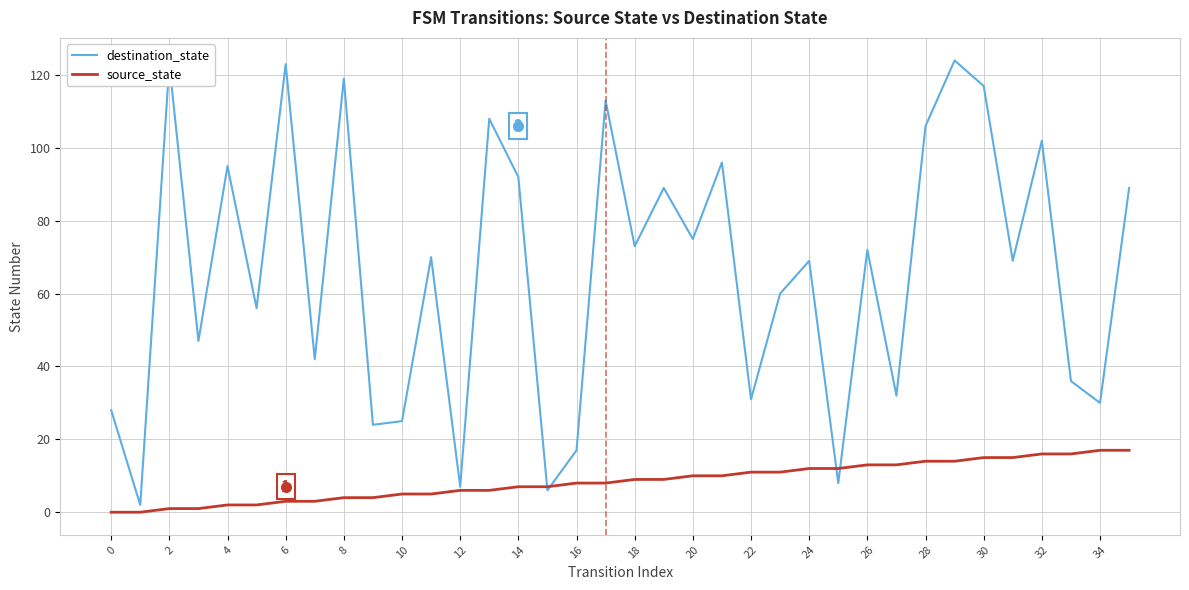

Which series has the widest spread of values?

destination_state